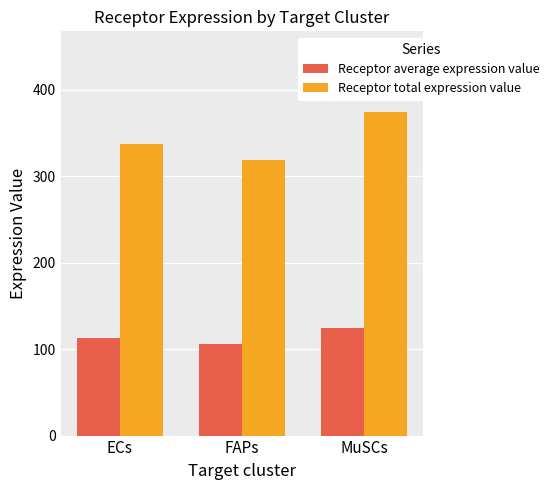

Reading right to left, transcribe all the data shown in this chart.

Receptor average expression value: MuSCs=124.7	FAPs=106.3	ECs=112.5
Receptor total expression value: MuSCs=374.1	FAPs=318.9	ECs=337.5